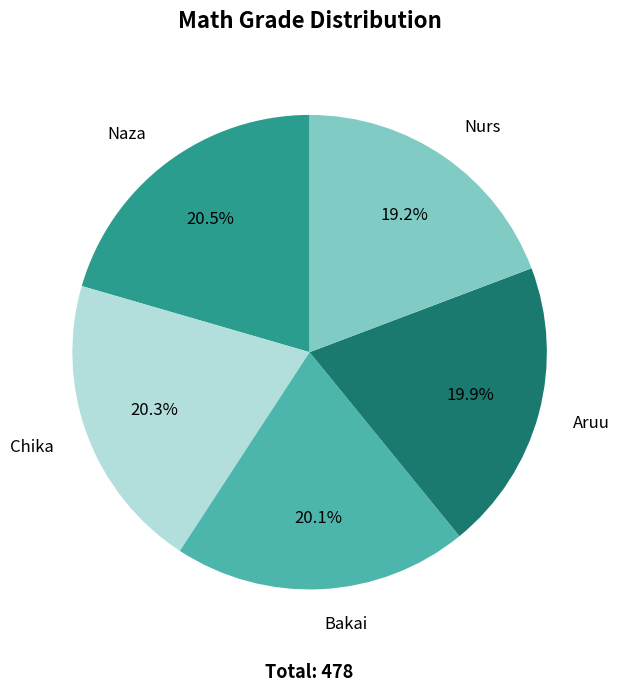

Is there a majority slice in this chart?

No